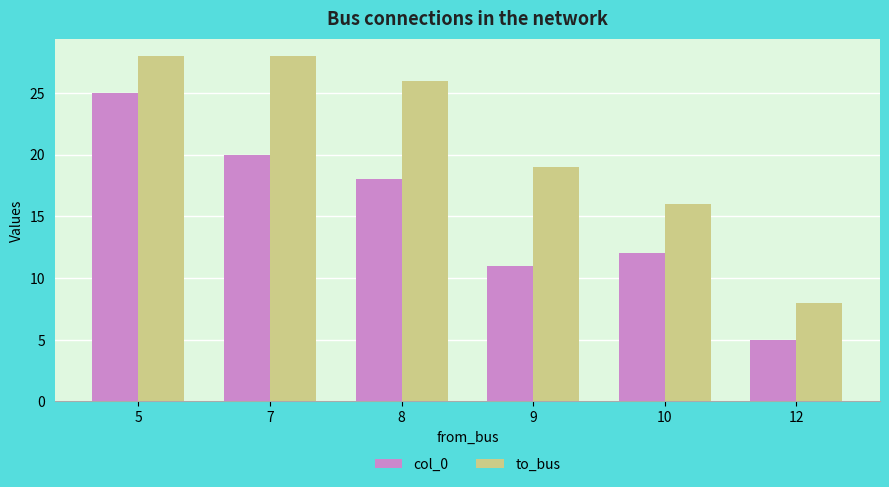

What is the sum of the col_0 values at 10 and 5?

37